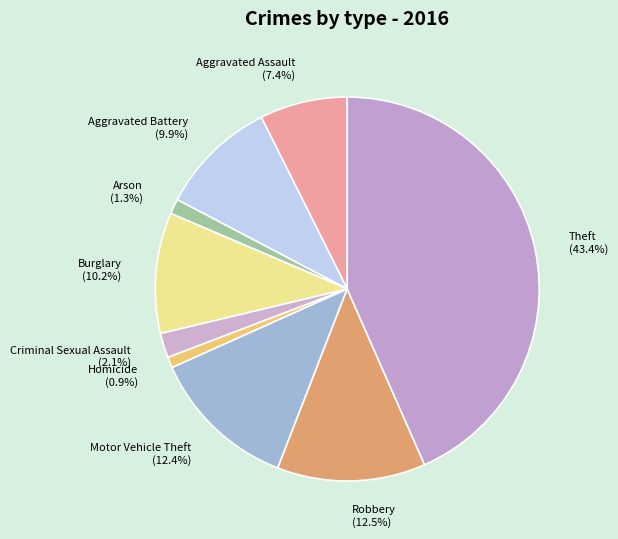

Approximately how many times larger is the value at Homicide compared to Criminal Sexual Assault?

0.4